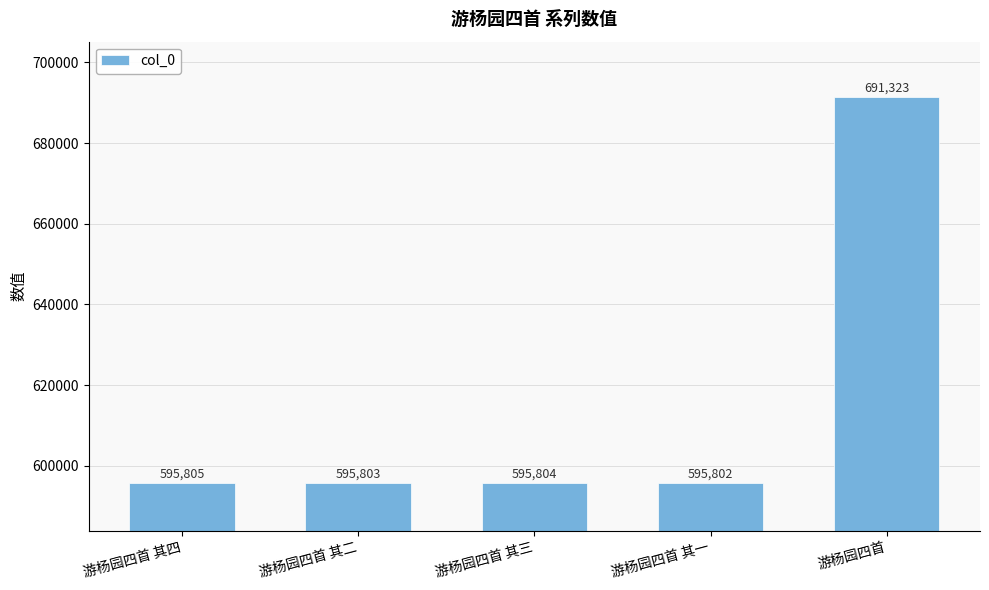

What is the difference between the maximum and second lowest values?

95520